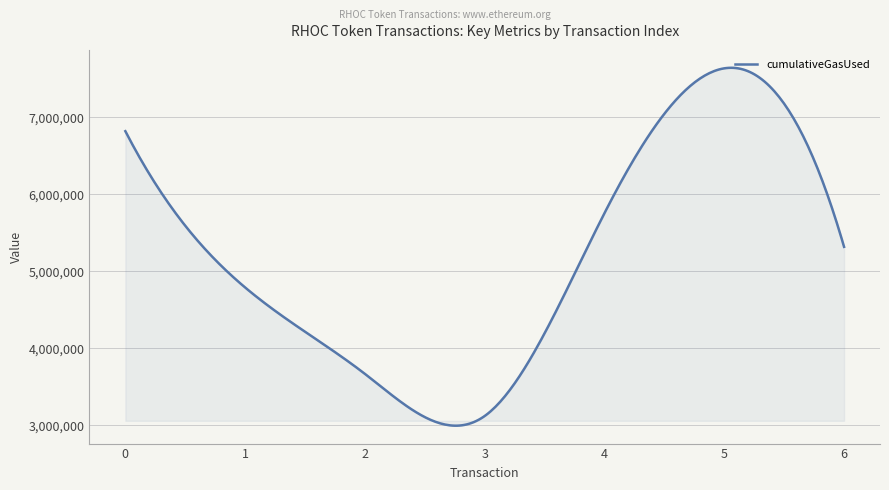

What is the minimum value shown in the chart?

2993618.3